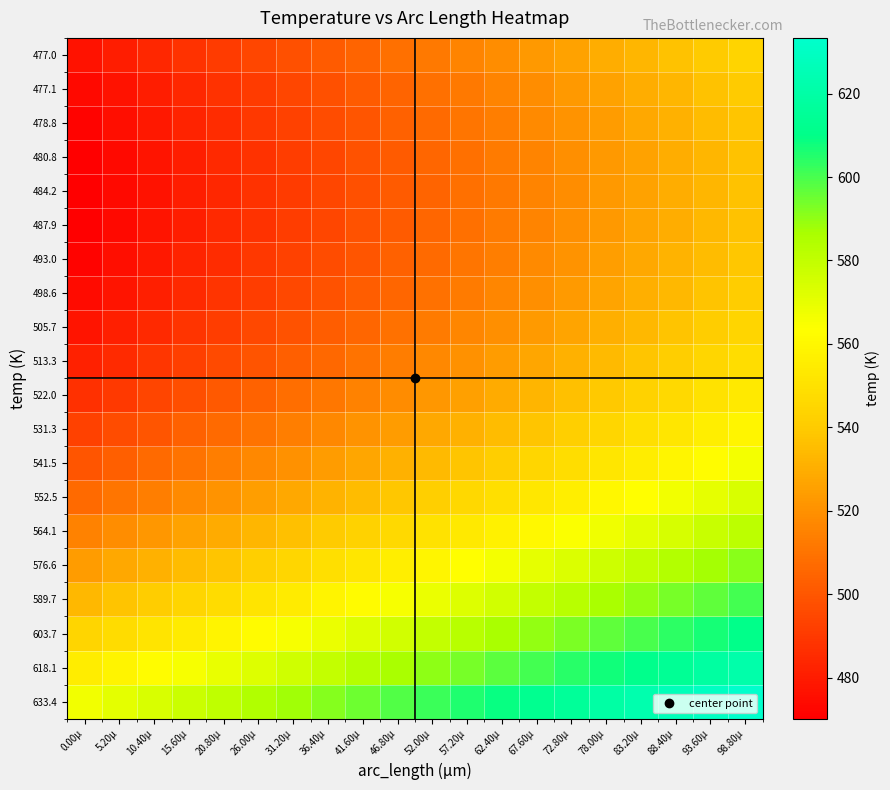

Count the number of data series in this chart.

20